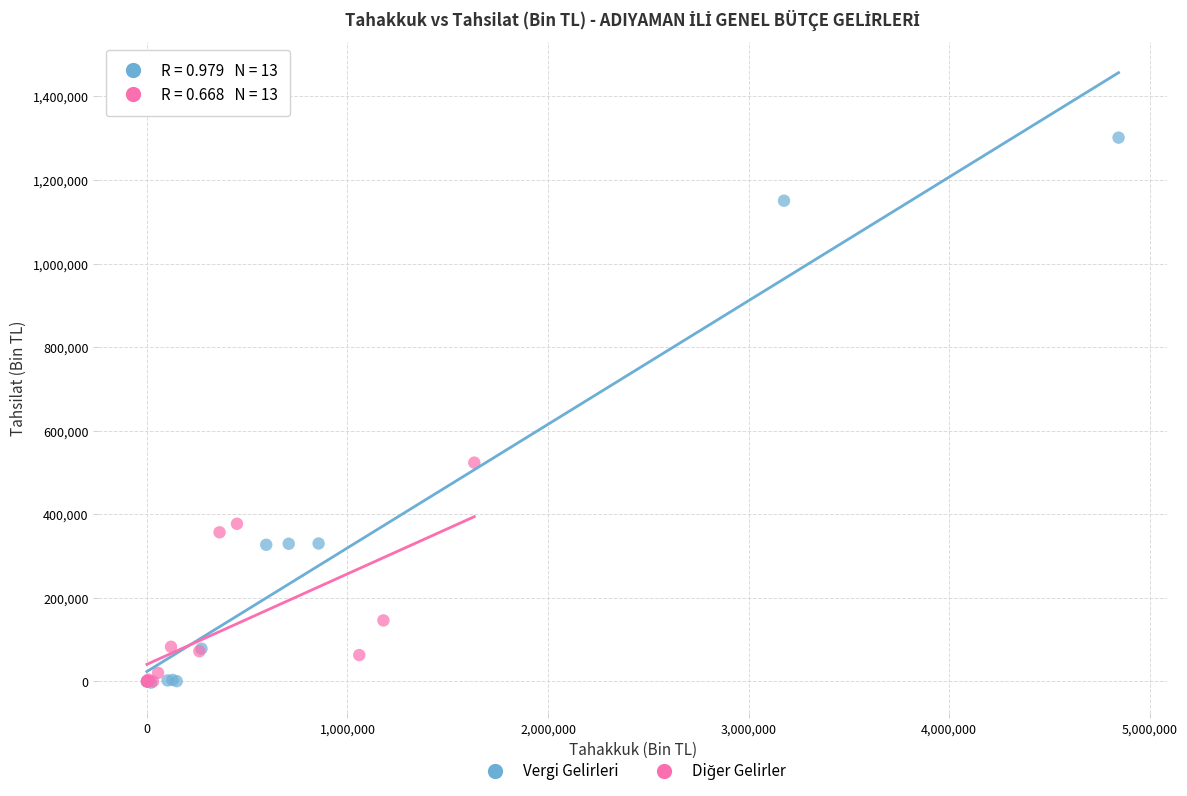

Which series has the widest spread of Y values?

Vergi Gelirleri